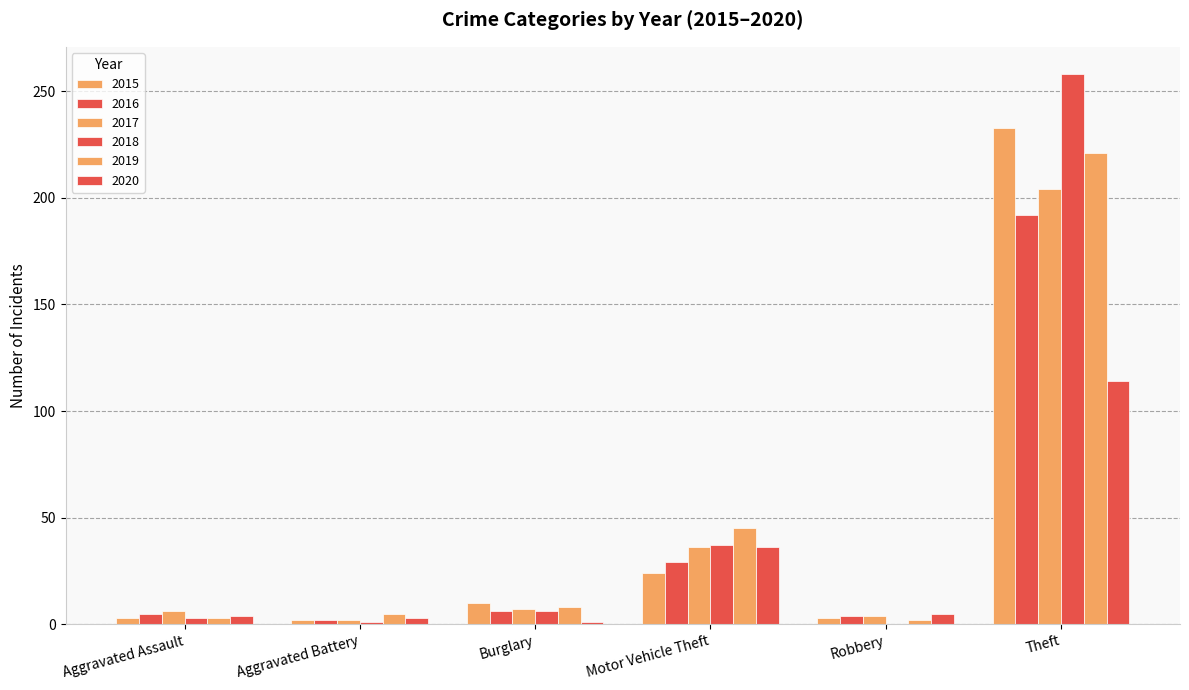

How many categories are shown in the chart?

6